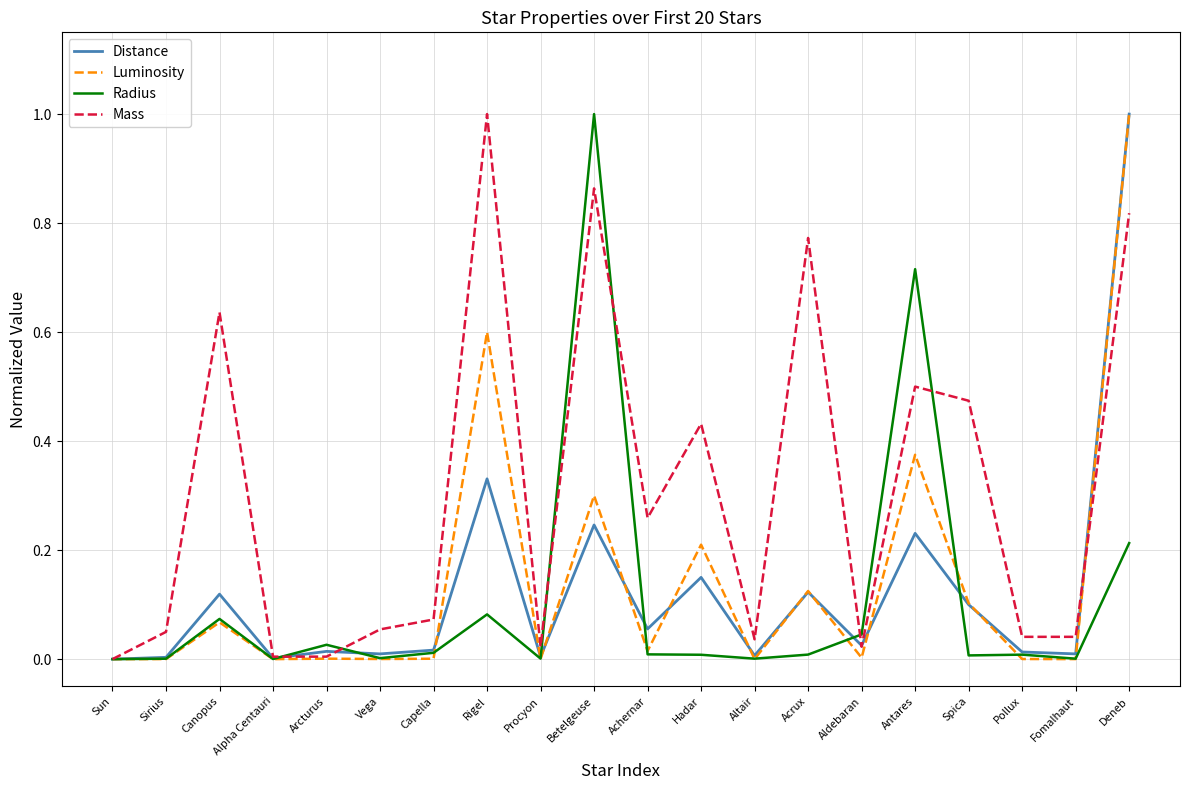

What is the highest value of the Mass series?

1.0